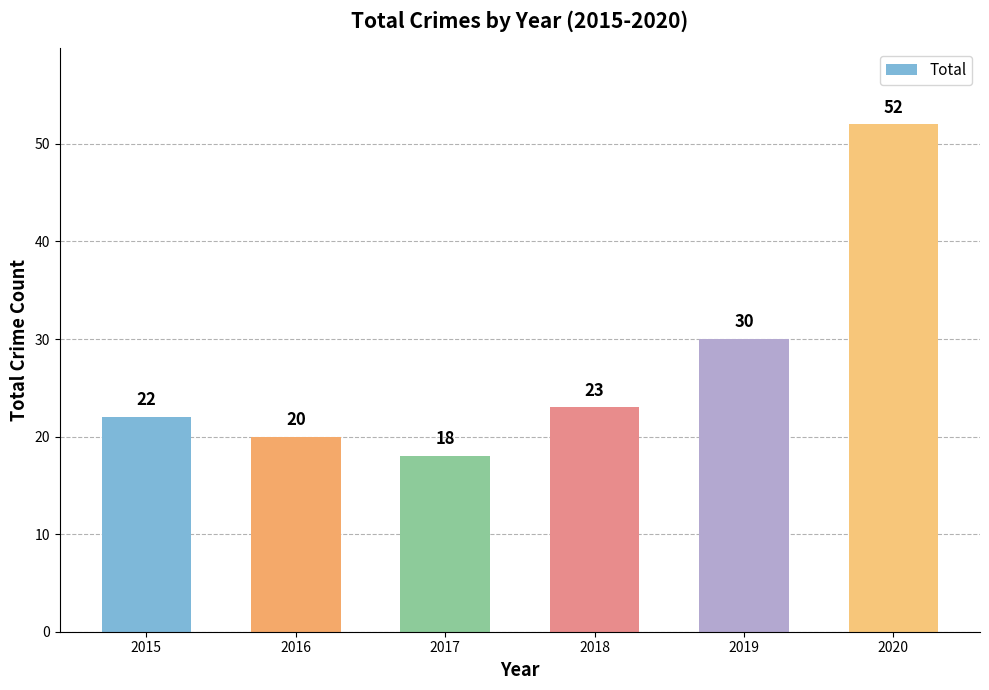

Which label corresponds to the smallest value in the chart?

2017